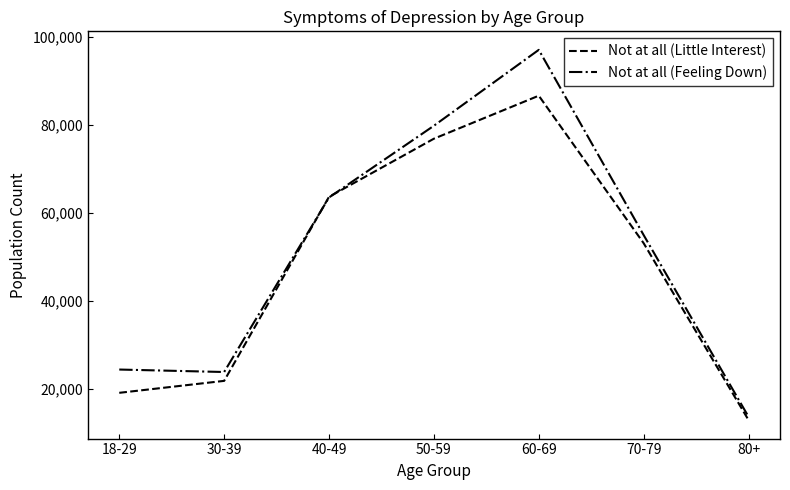

List the series in order of their overall mean, lowest first.

Not at all (Little Interest), Not at all (Feeling Down)